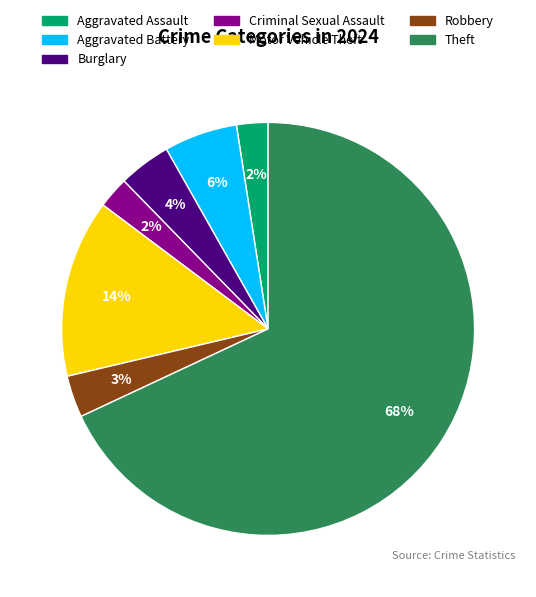

To the nearest percent, what is the average slice percentage?

14%